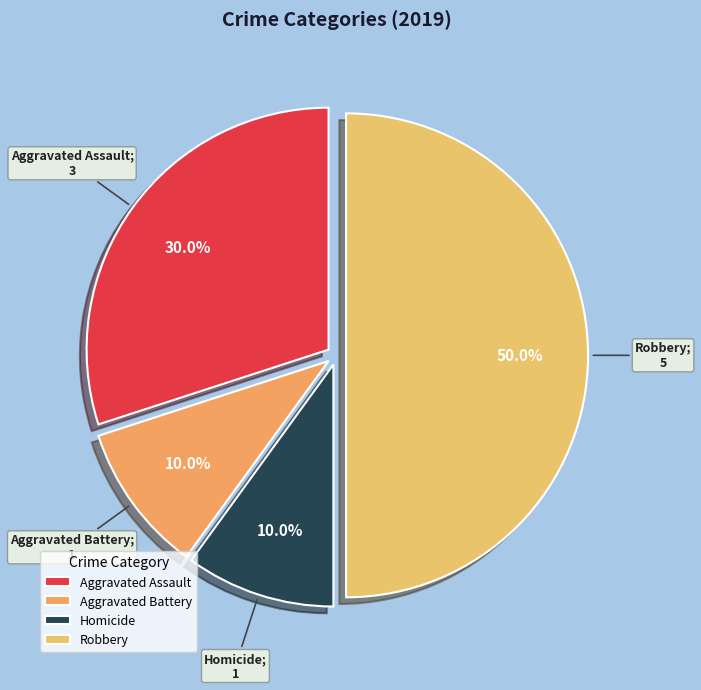

True or false: Robbery accounts for 50% of the total.

True